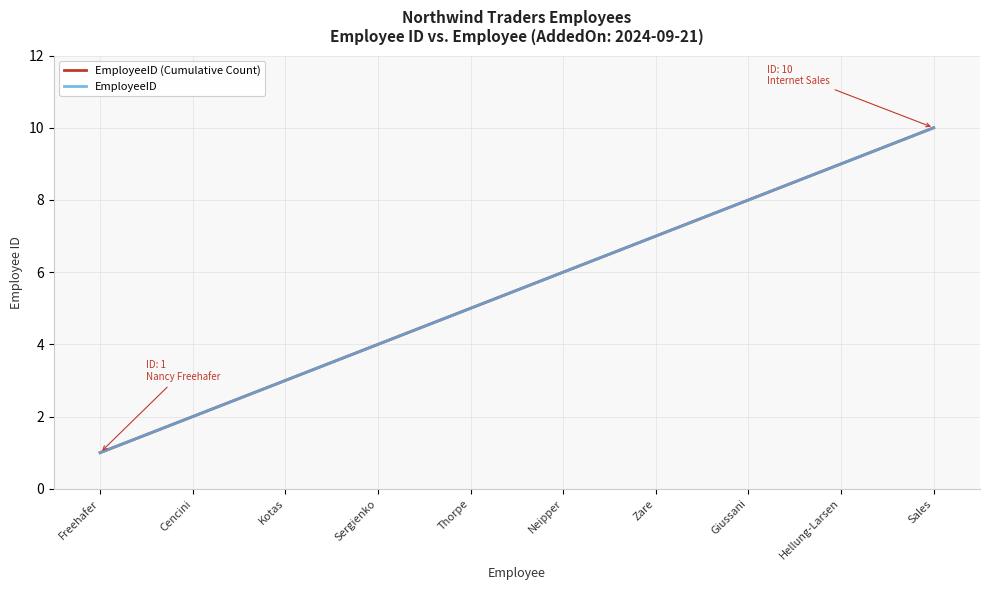

Is this an area chart (filled region under the line)?

No